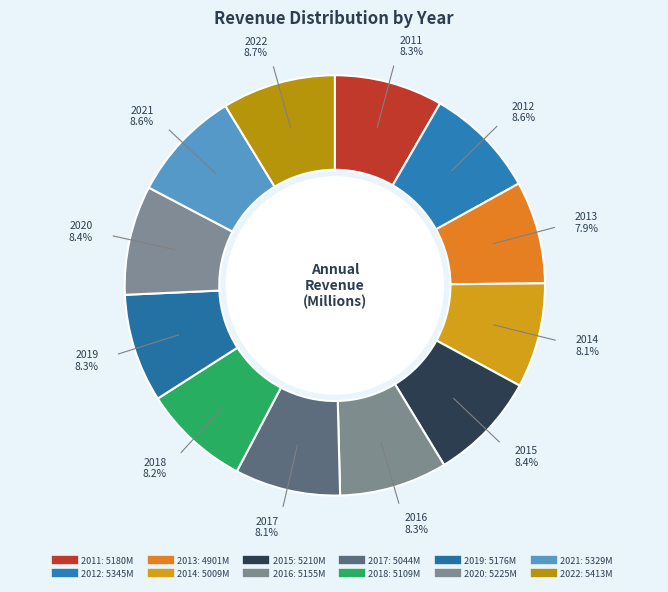

How many segments does this pie chart have?

12